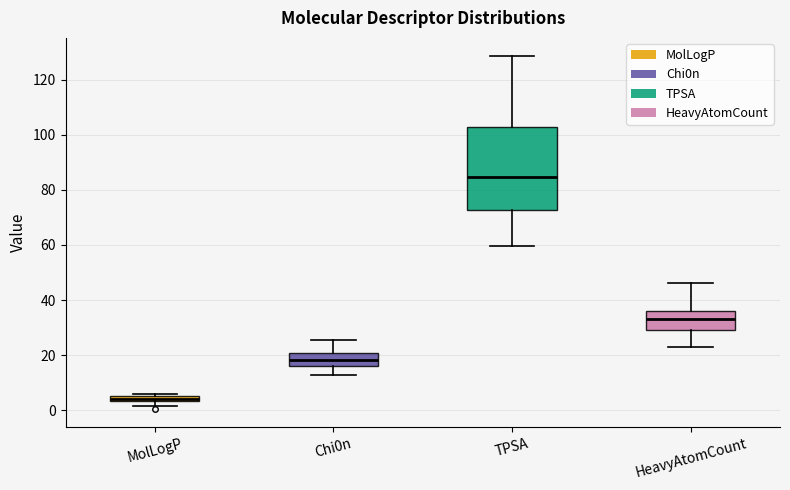

Where does the median line of the box for TPSA sit on the y-axis? The values are not printed on the chart, so give them approximately, as read against the axis.

84